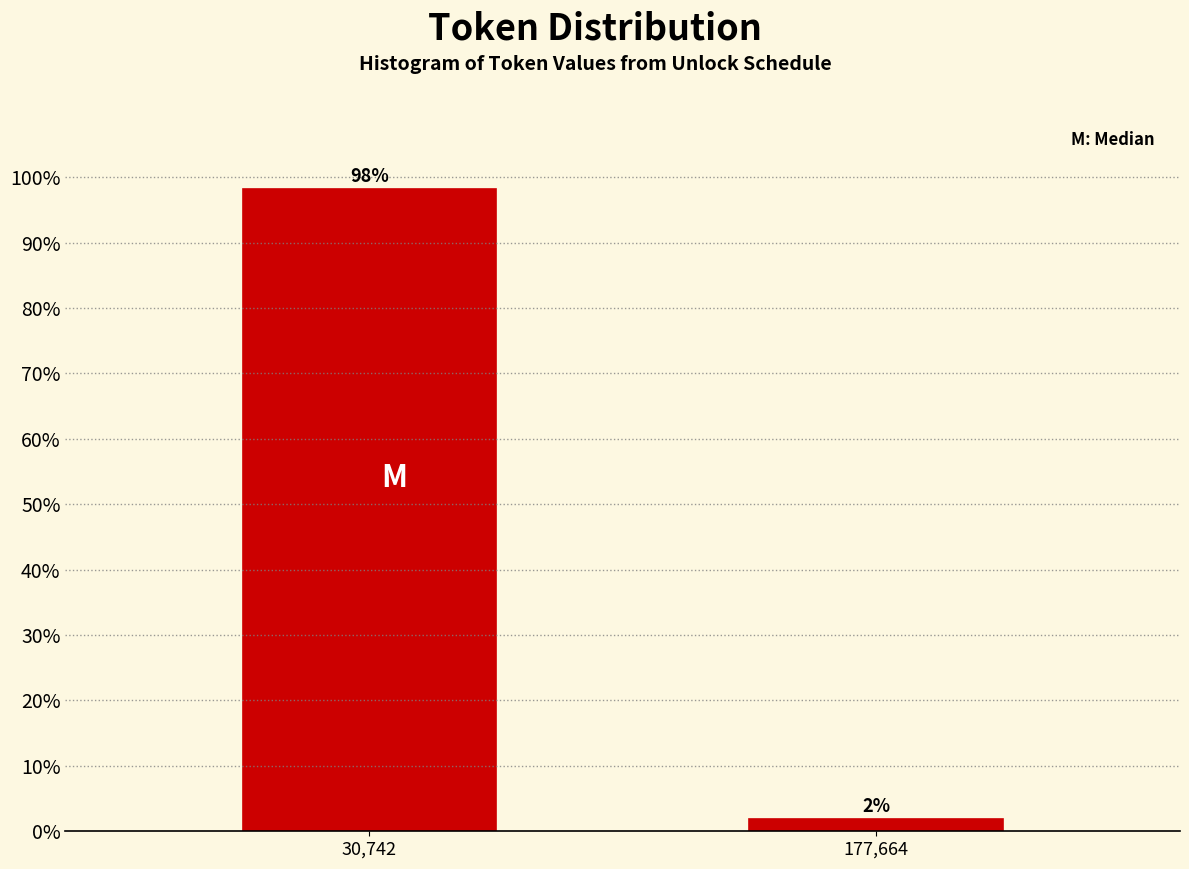

What position from the right is 177,664?

1